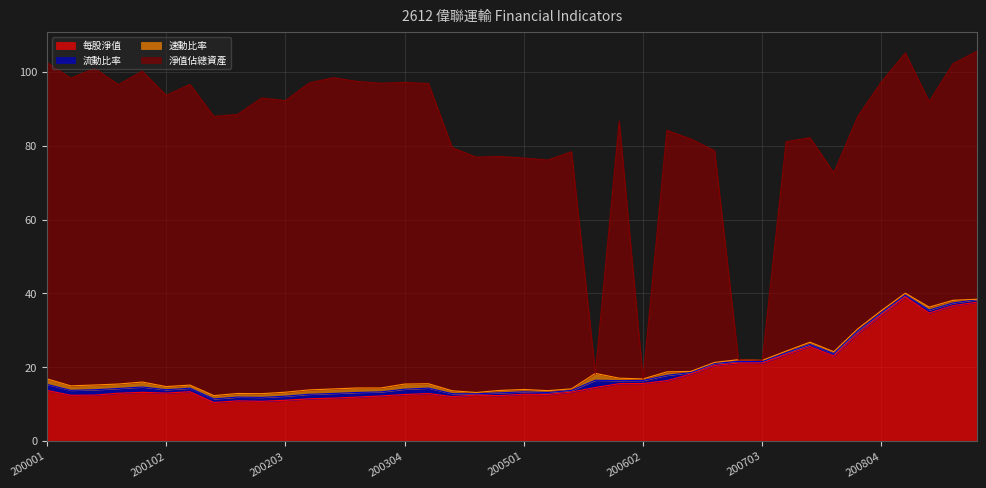

True or false: 速動比率 and 每股淨值 intersect in this chart.

False